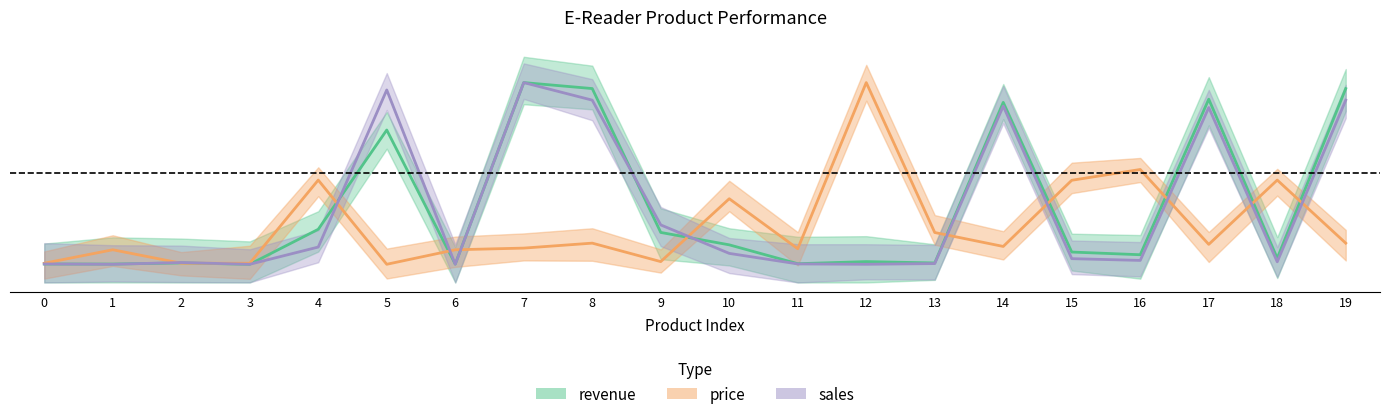

List the labels in order of sales value, largest first.

7, 5, 8, 19, 14, 17, 9, 4, 10, 15, 16, 18, 2, 13, 0, 11, 1, 3, 6, 12